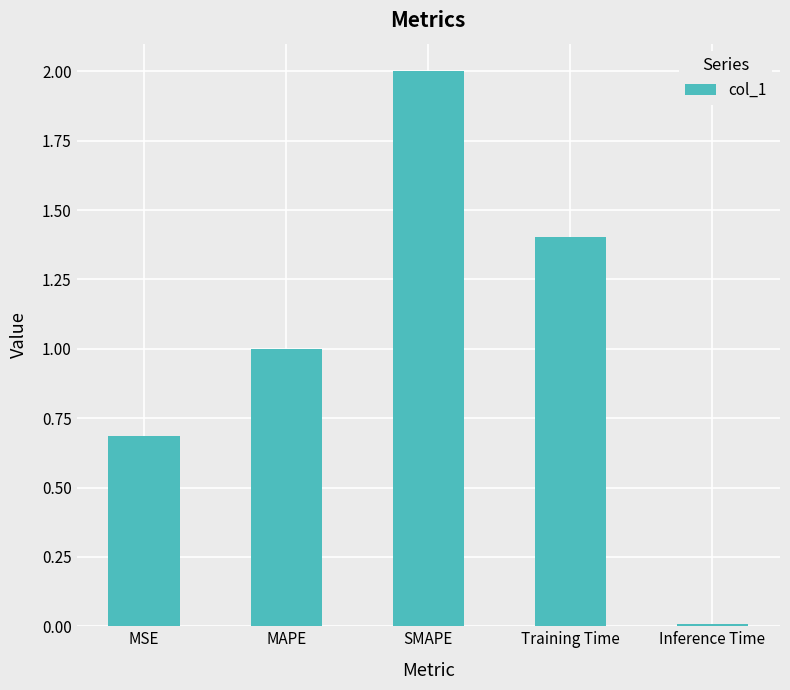

The chart shows a value of 2.0 at SMAPE. True or false?

True